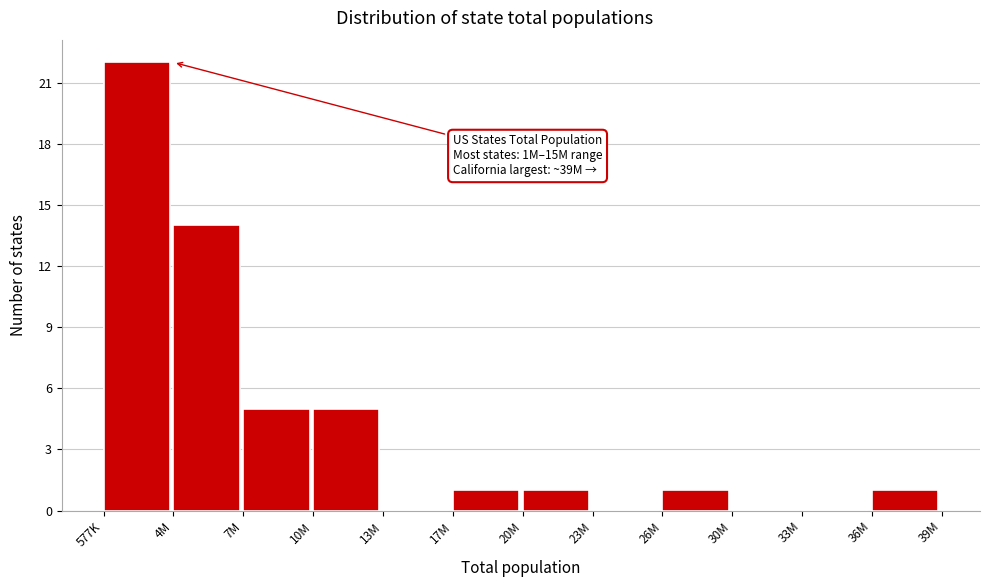

Reading left to right, list all the values displayed in this chart.

577K=22	4M=14	7M=5	10M=5	13M=0	17M=1	20M=1	23M=0	26M=1	30M=0	33M=0	36M=1